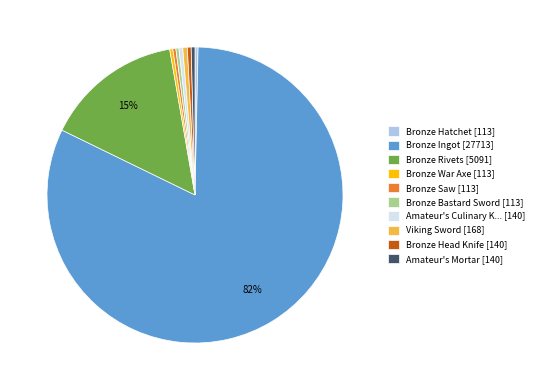

Which category has the biggest portion of the pie?

Bronze Ingot [27713]